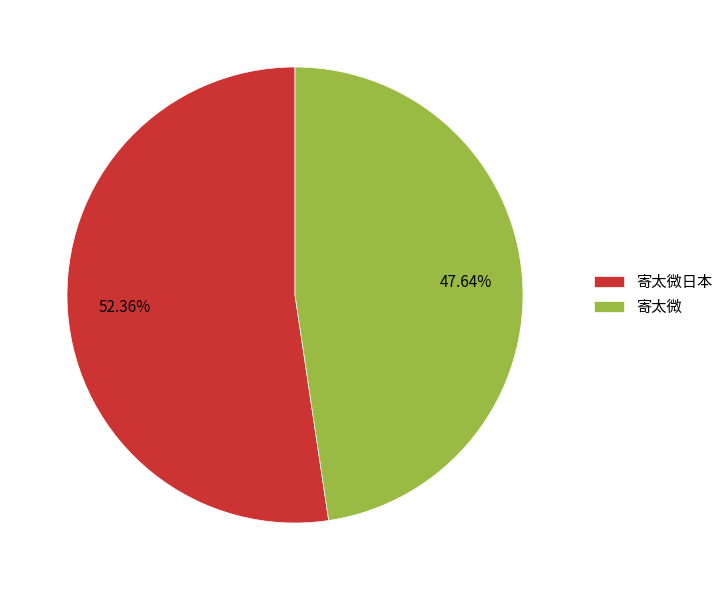

What is the ratio of the value at 寄太微 to the value at 寄太微日本?

0.9